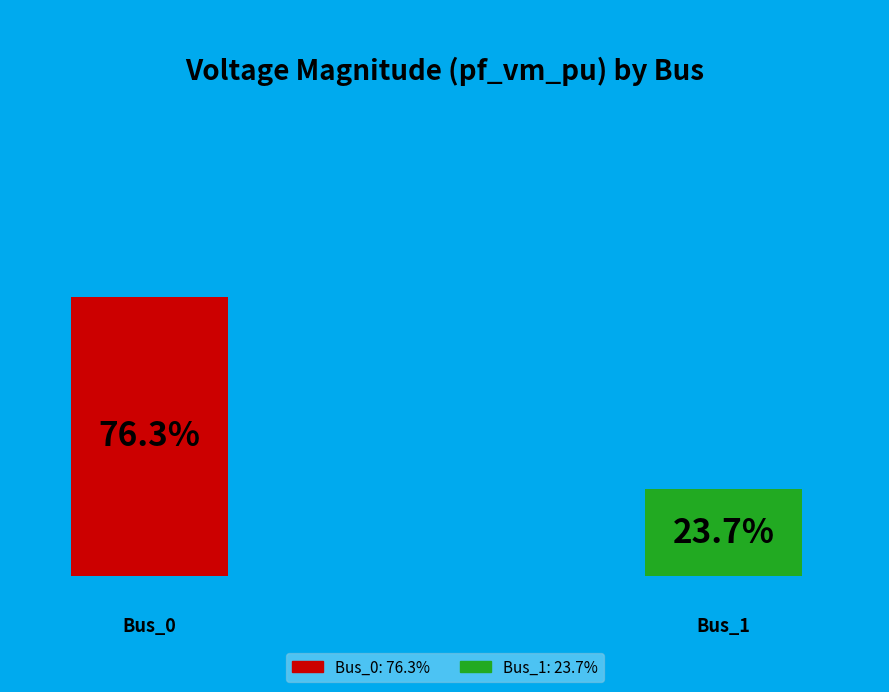

What is the smallest slice in the pie chart?

Bus_1